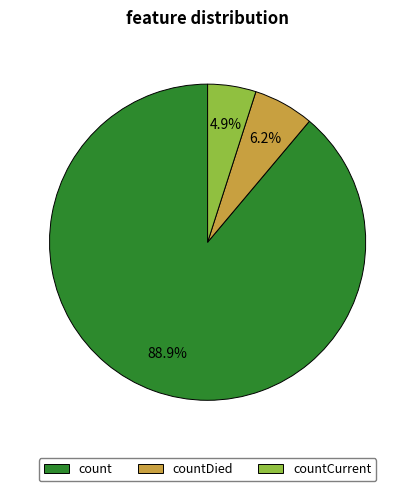

What is the smallest slice in the pie chart?

countCurrent